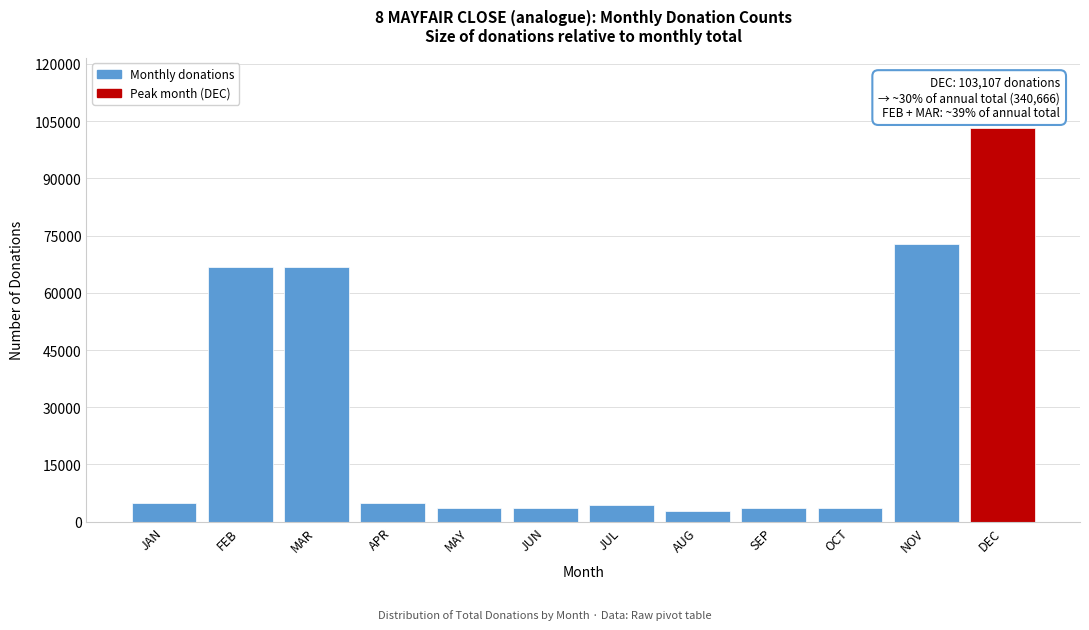

What is the label of the 7th bar from the left?

JUL